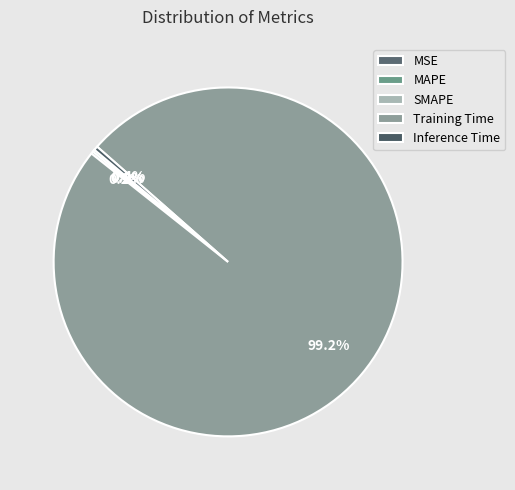

Combined, what portion of the pie is Training Time and MAPE?

99.4%